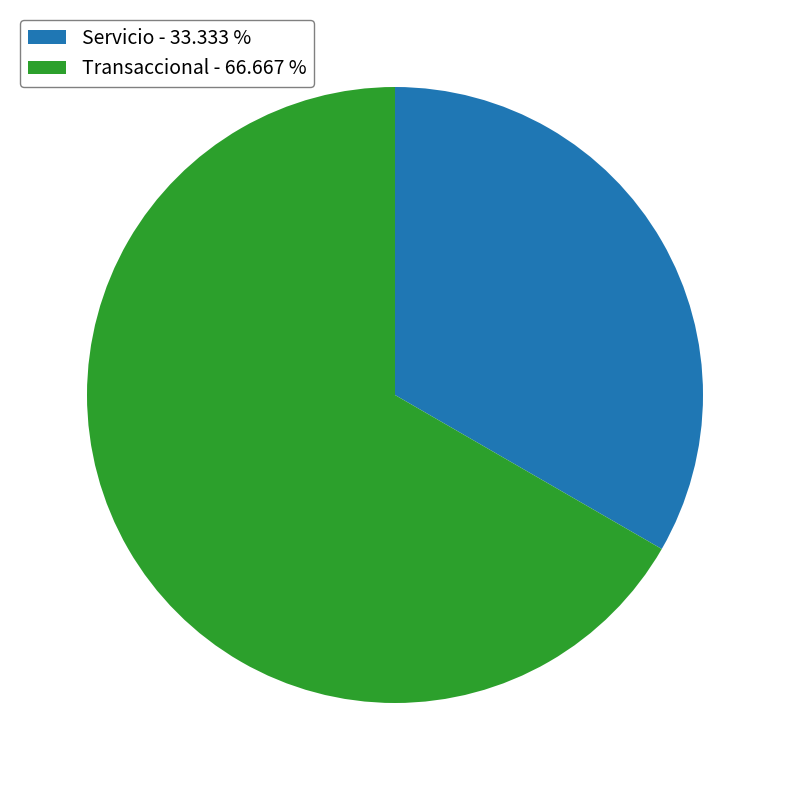

Which category has the biggest portion of the pie?

Transaccional